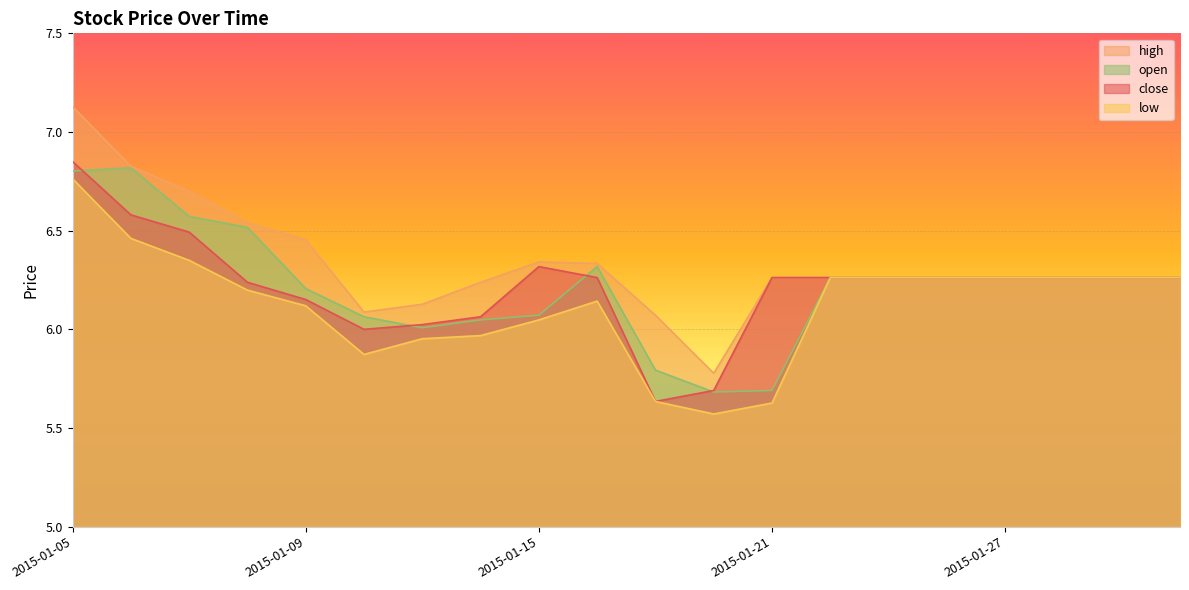

In open, how many points are lower than both neighbors (excluding endpoints)?

2